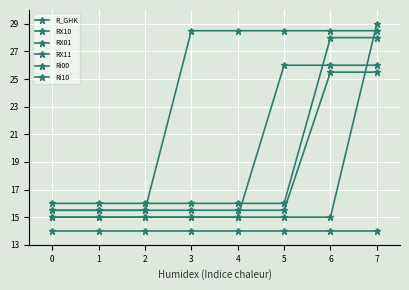

True or false: R_GHK has more than 2 points higher than both neighbors.

False